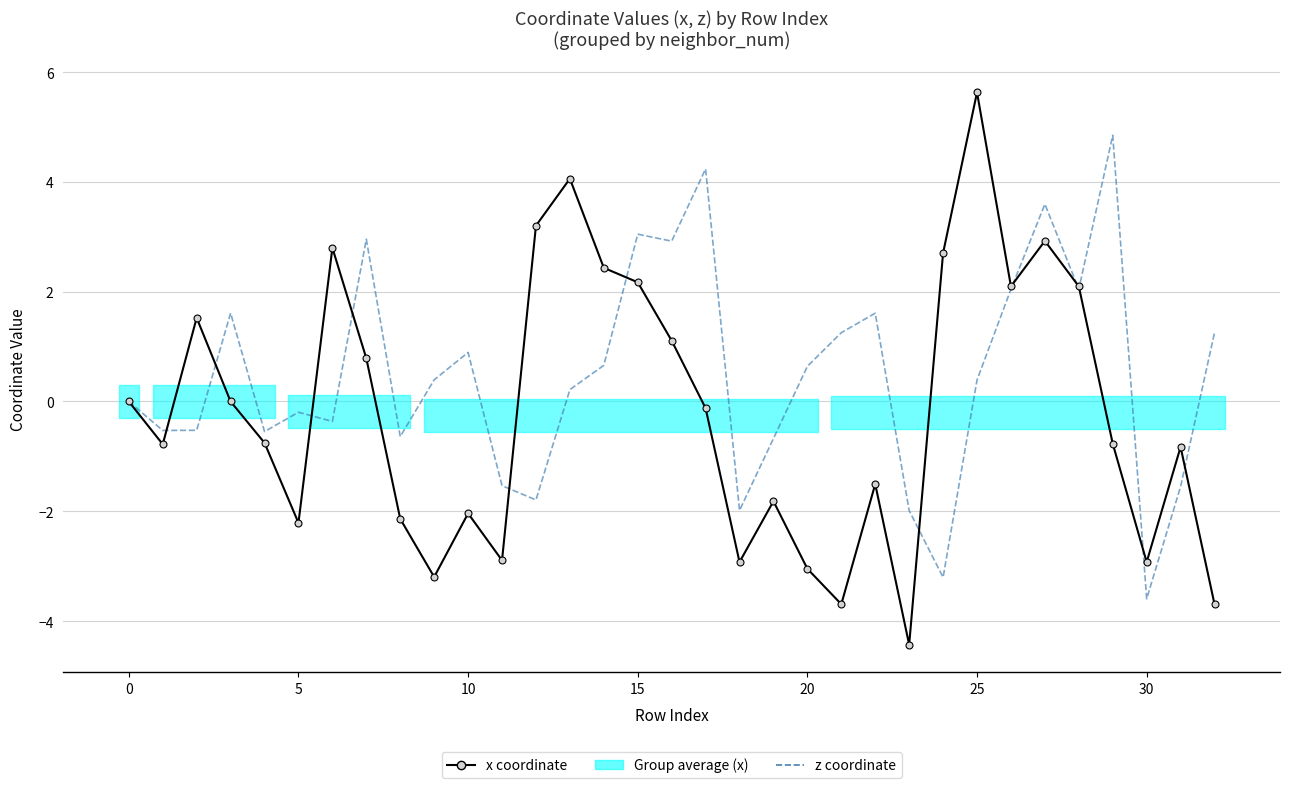

What is the lowest value of the x coordinate series?

-4.4